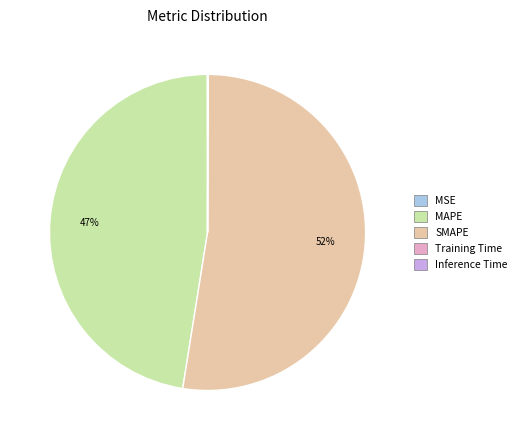

True or false: SMAPE accounts for 45% of the total.

False